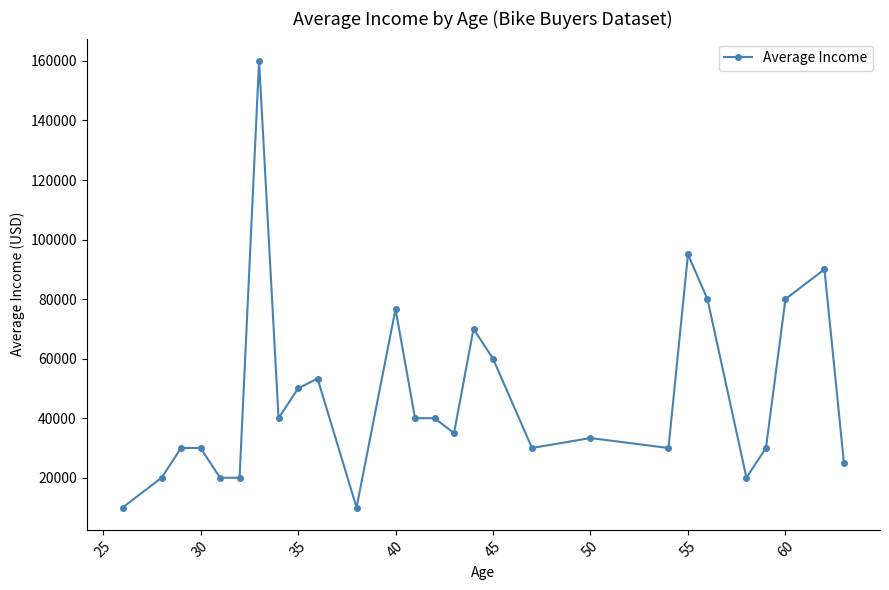

True or false: the data has more than 1 interior local peaks.

True